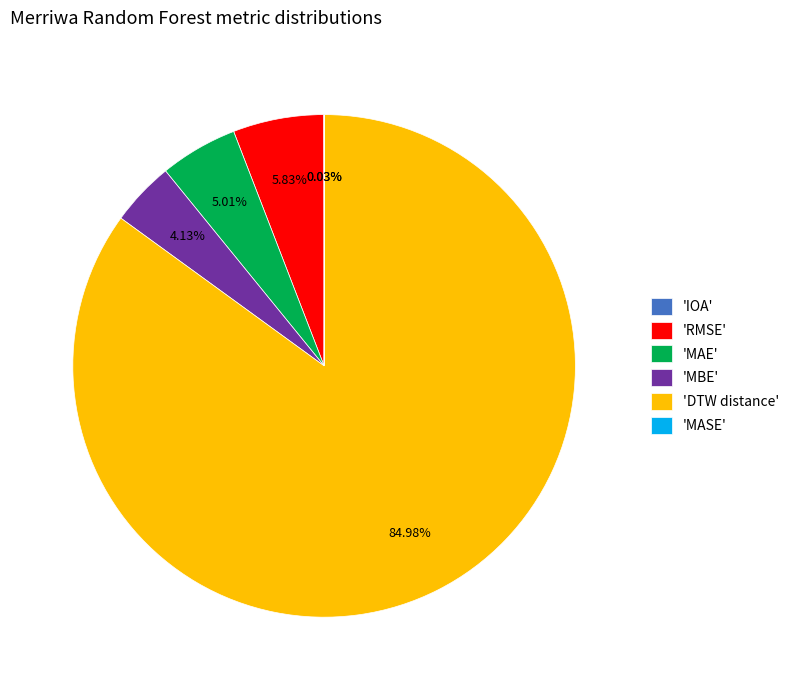

Approximately how many times larger is the value at 'MBE' compared to 'RMSE'?

0.7